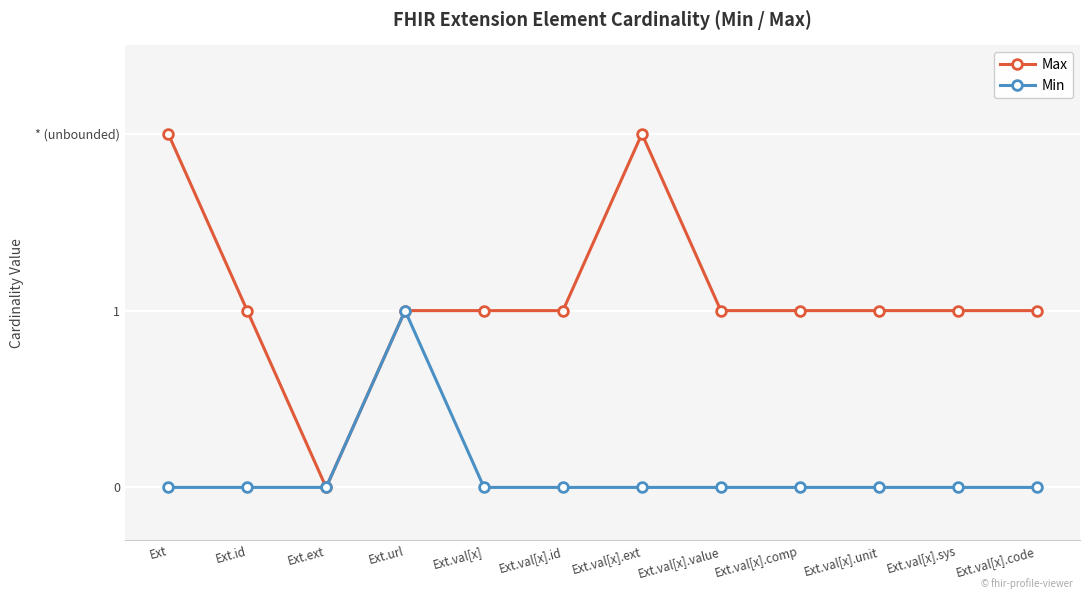

True or false: Min has a value of 1 at Ext.val[x].id.

False